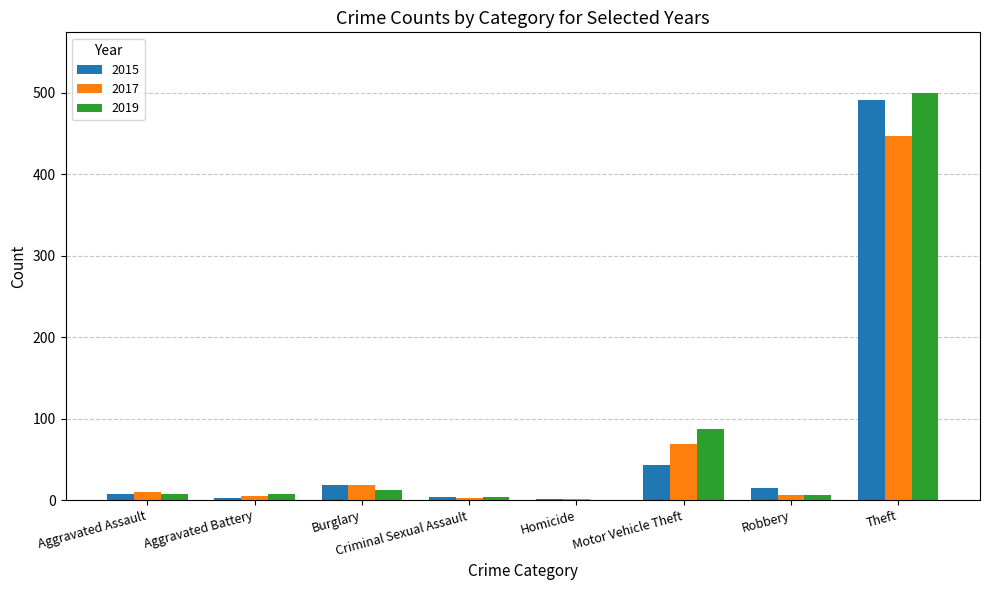

What is the spread (max minus min) of values at Aggravated Battery?

5